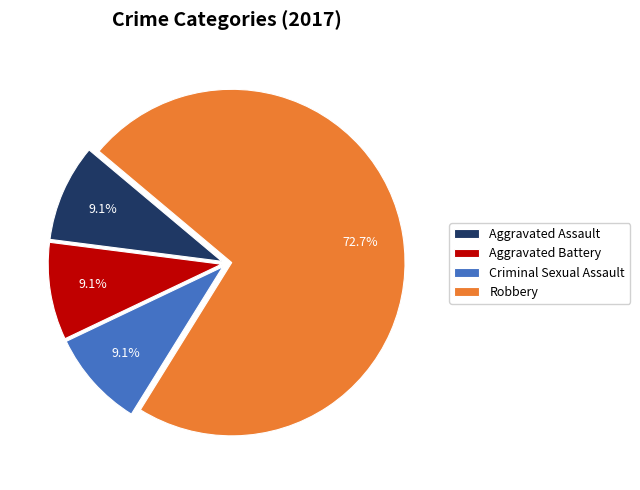

True or false: Criminal Sexual Assault accounts for 9% of the total.

True